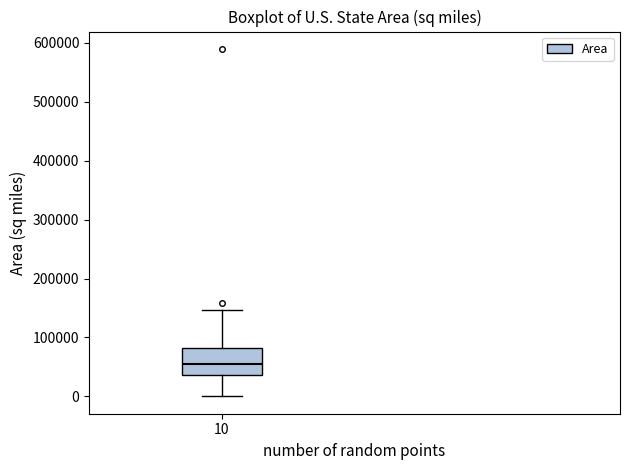

Where does the median line of the box at x = 10 sit on the y-axis? The values are not printed on the chart, so give them approximately, as read against the axis.

50000